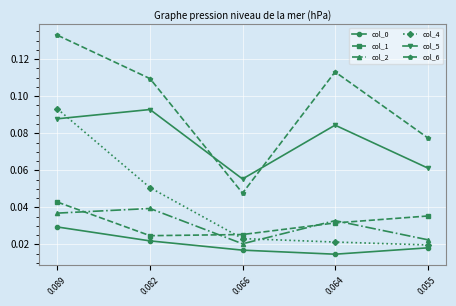

The col_6 series shows 0.2 at 0.089. True or false?

False